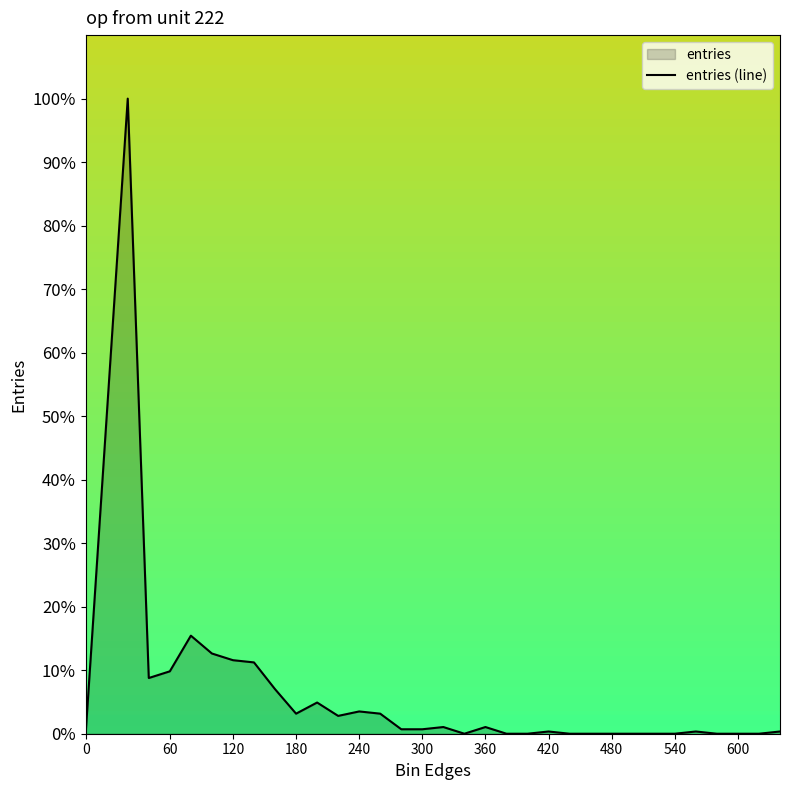

What is the greatest value displayed?

100.0